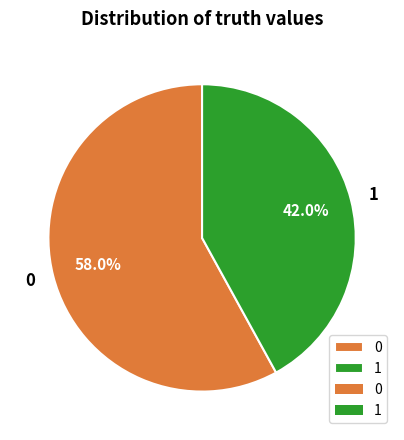

To the nearest percent, what is the difference between the largest and smallest slice percentages?

16%